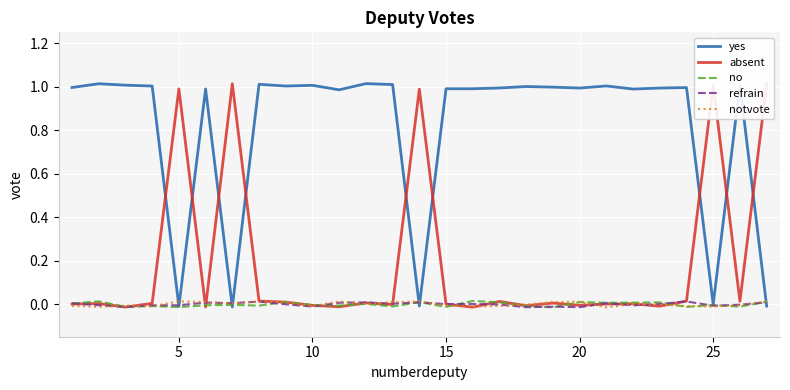

After their last crossing, which series has the higher values: yes or absent?

absent